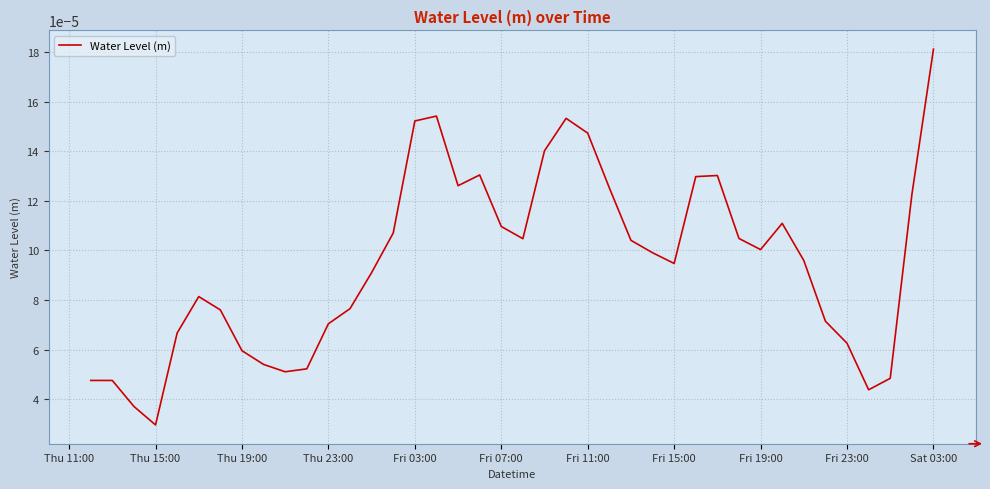

At which label is the value closest to 0?

Thu 15:00